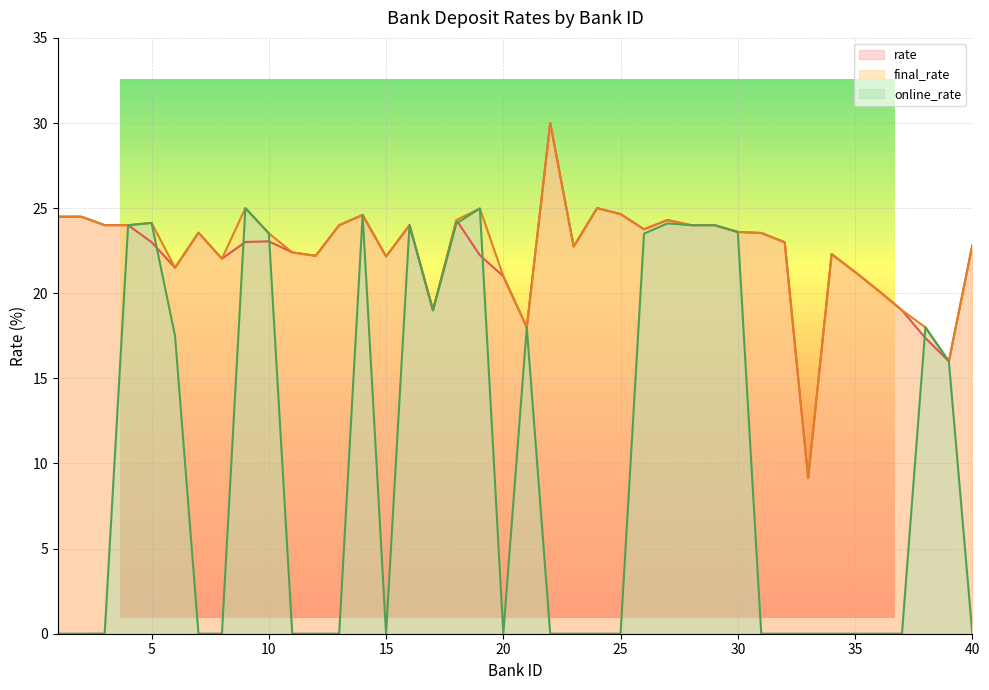

The value of rate at 19 is 22.2. True or false?

True